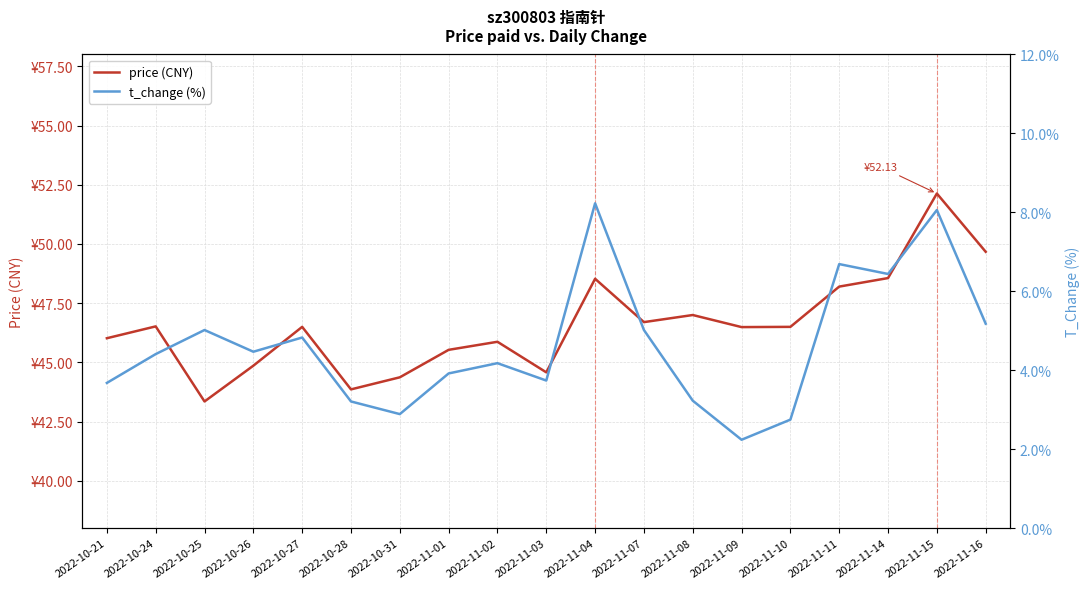

At which label is t_change (%) closest to 5?

2022-10-25